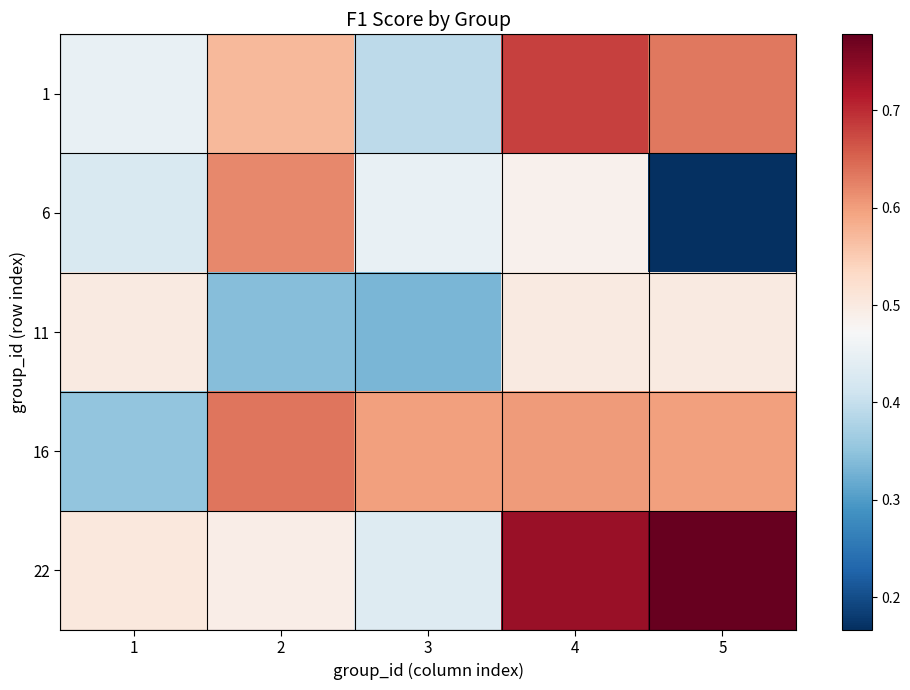

Reading left to right, list all the values displayed in this chart.

1: 1=0.5	2=0.6	3=0.4	4=0.7	5=0.6
6: 1=0.4	2=0.6	3=0.5	4=0.5	5=0.2
11: 1=0.5	2=0.3	3=0.3	4=0.5	5=0.5
16: 1=0.4	2=0.6	3=0.6	4=0.6	5=0.6
22: 1=0.5	2=0.5	3=0.4	4=0.7	5=0.8